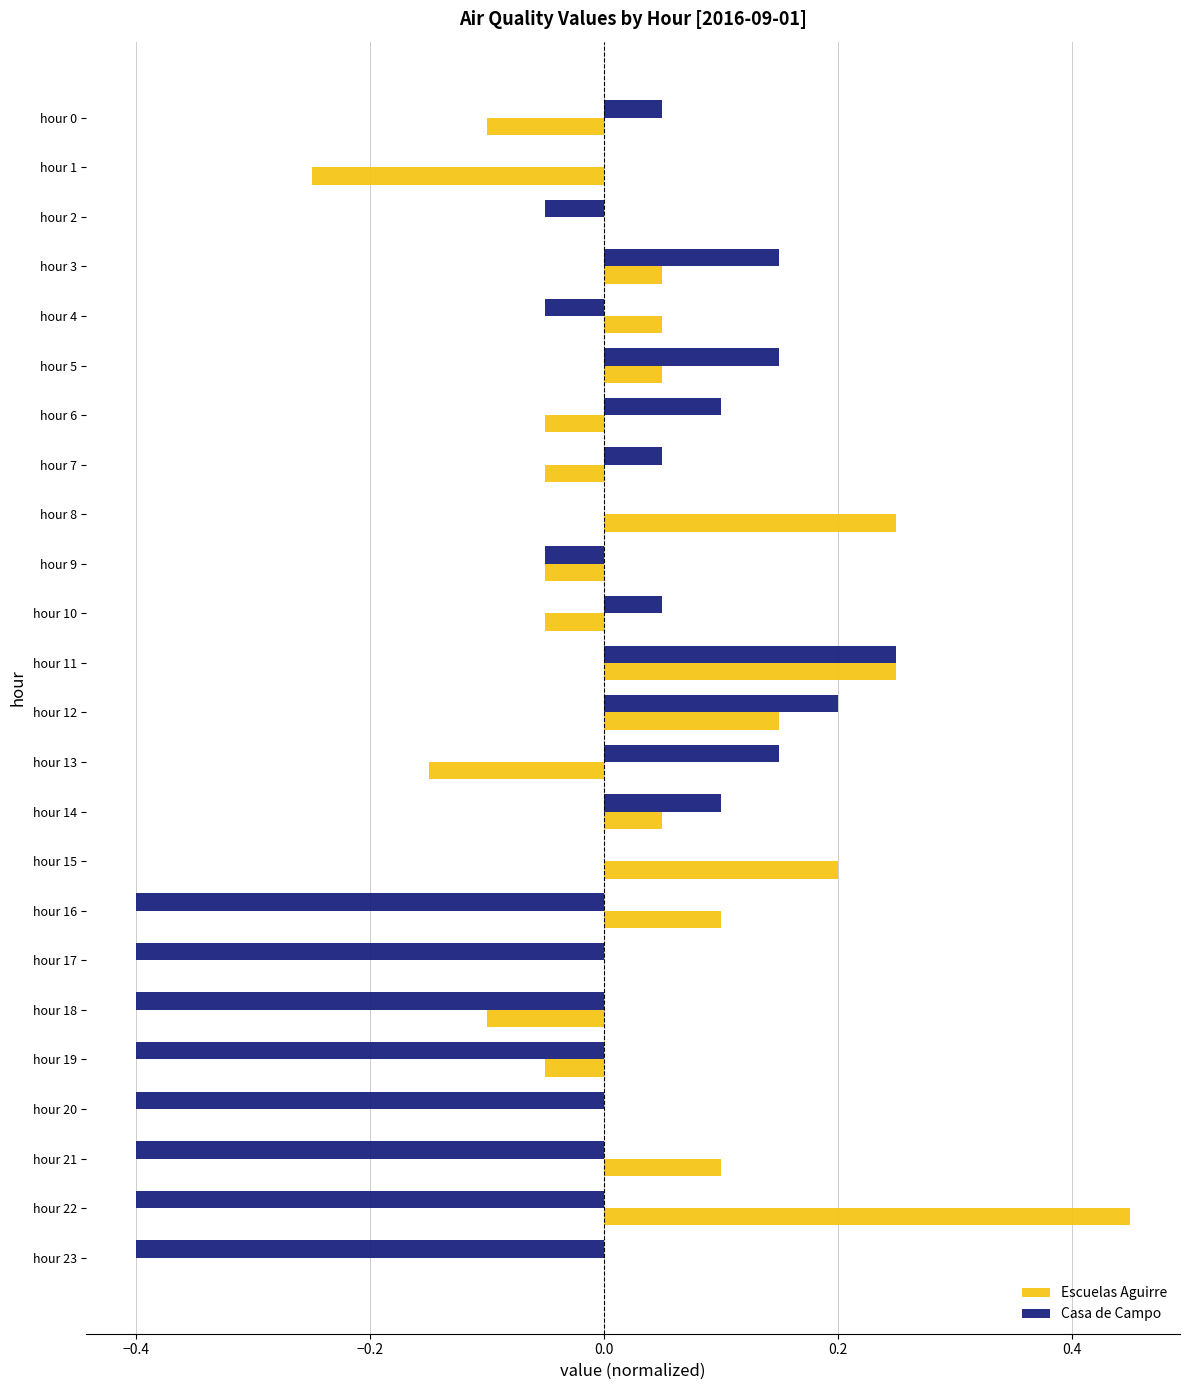

What is the sum of all Casa de Campo values?

-2.1